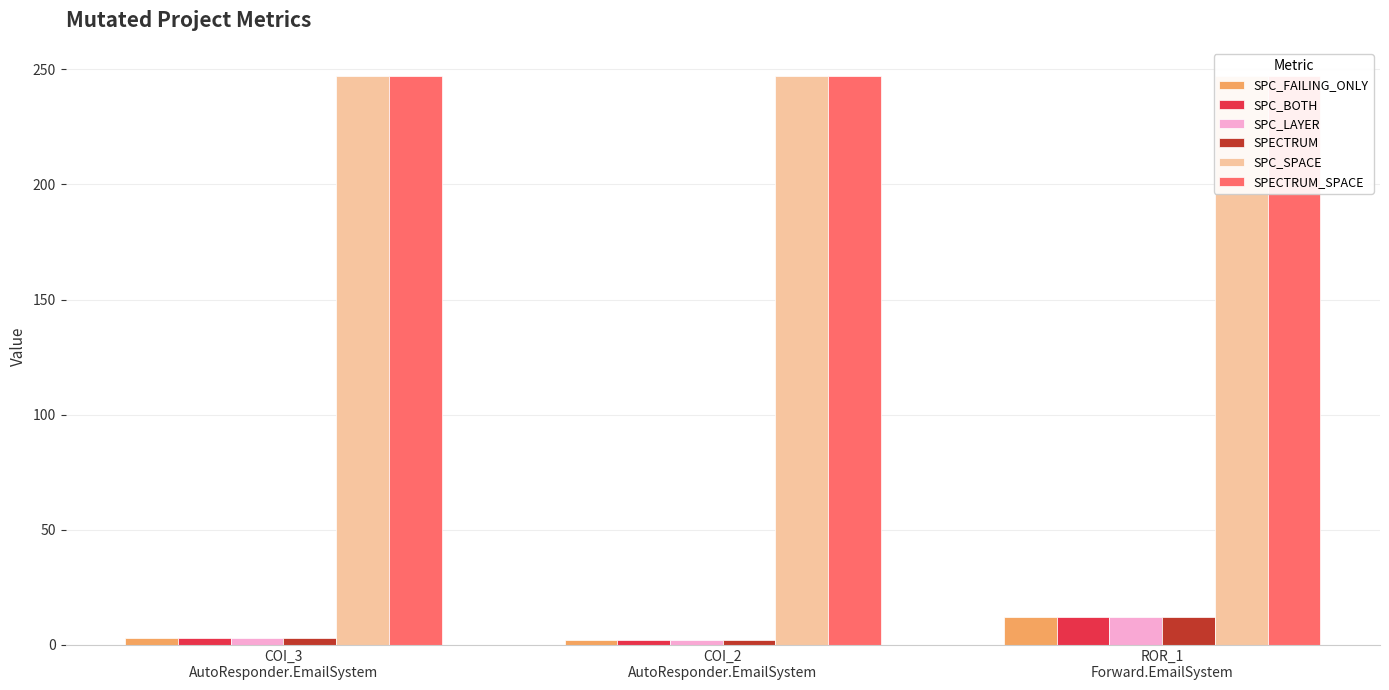

What is the minimum value for SPC_FAILING_ONLY?

2